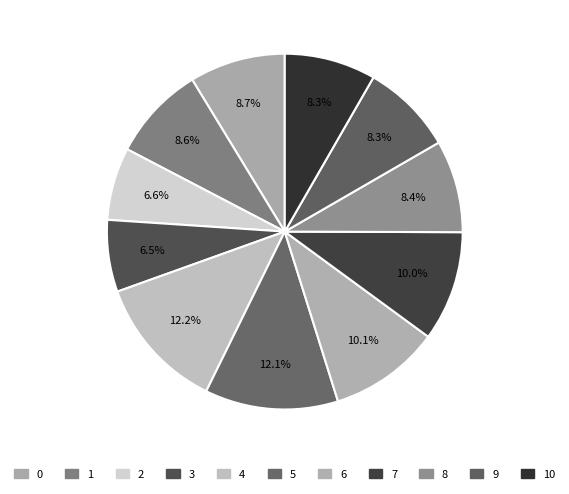

Approximately how many times larger is the value at 7 compared to 3?

1.5